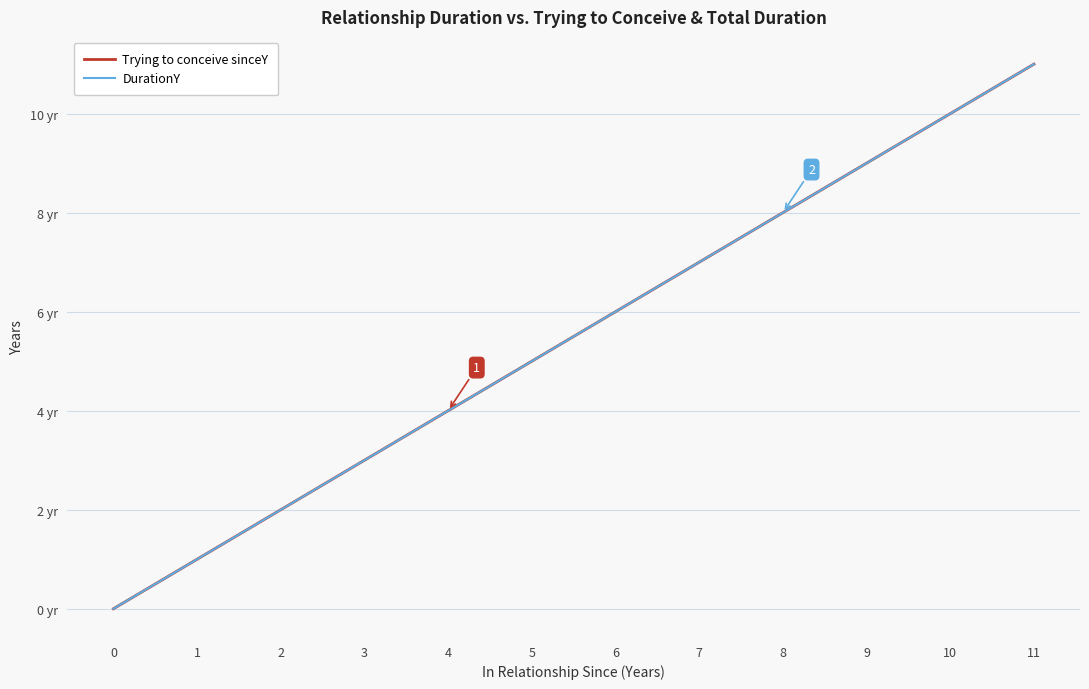

Does the chart have visible grid lines?

Yes